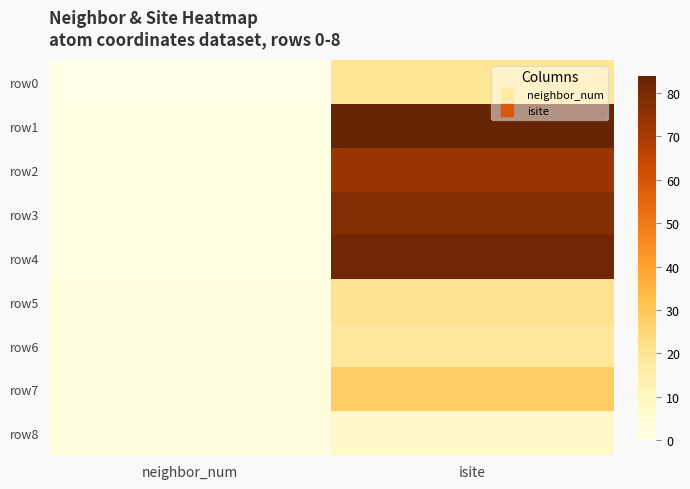

Which series has the largest total across all categories?

row1